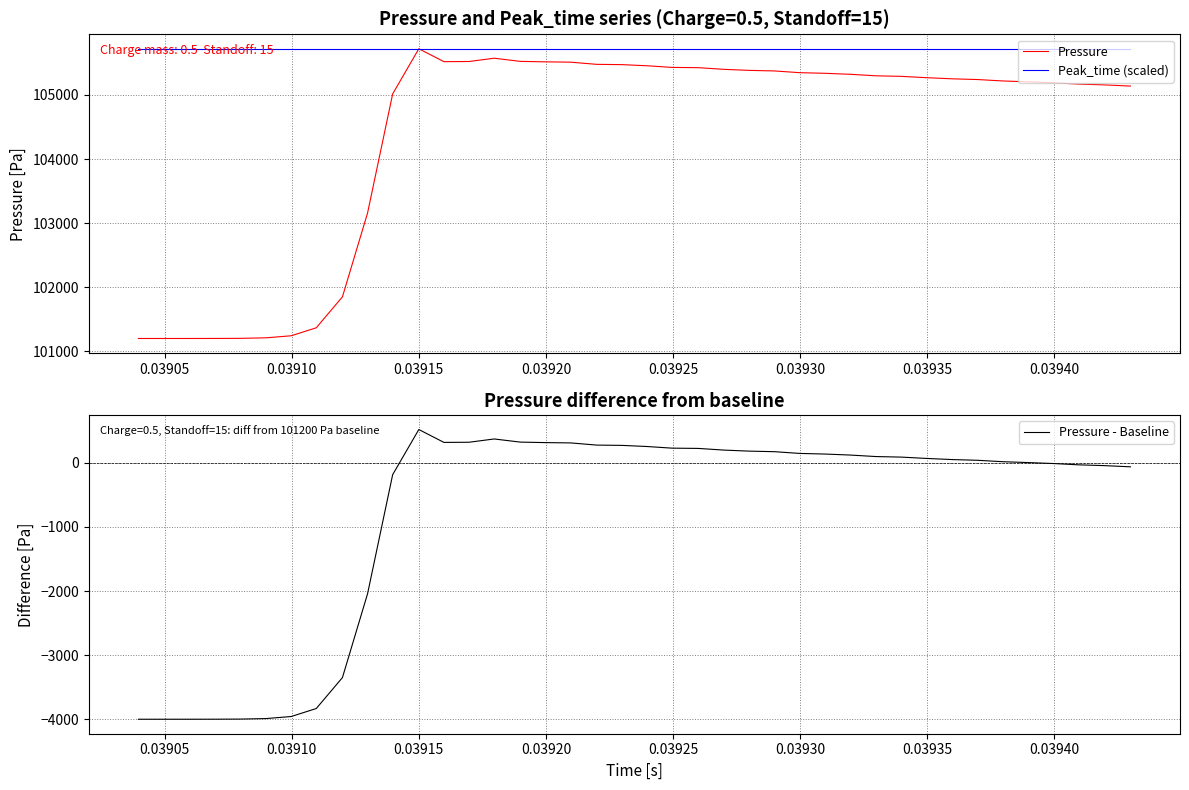

What is the maximum value for Pressure?

105719.6